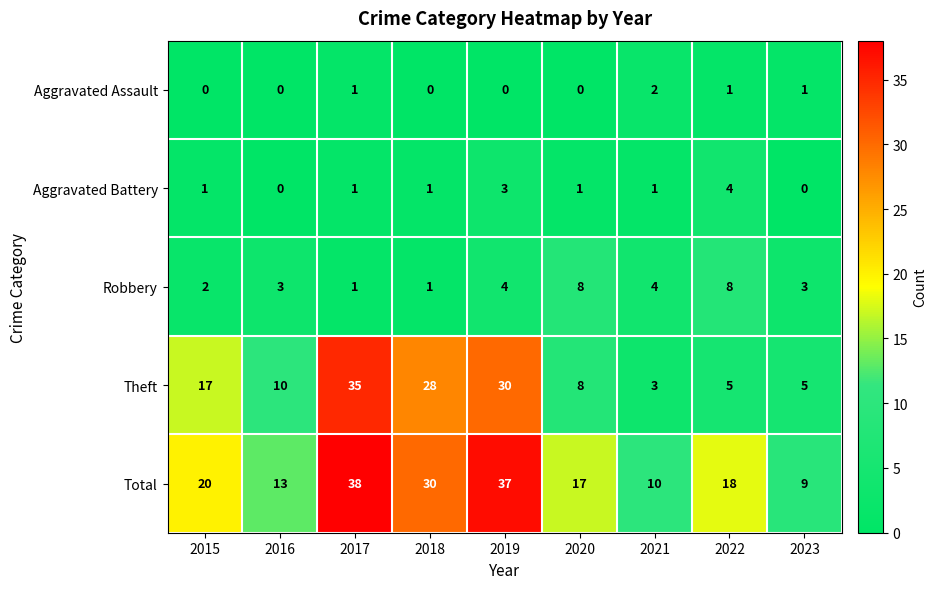

Is it true that Total equals 38 at 2017?

True